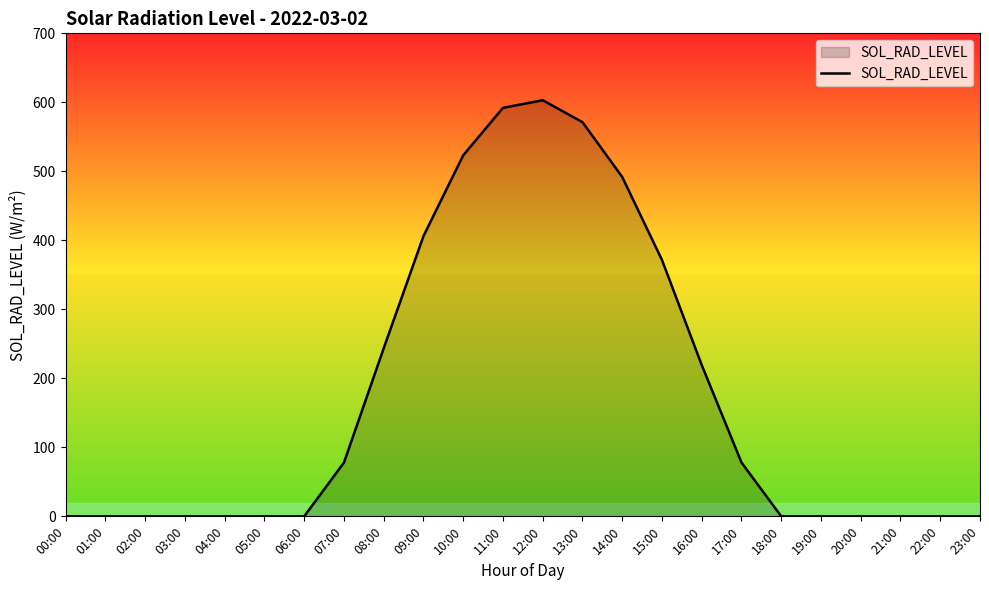

True or false: the data shows 315.8 at 14:00.

False